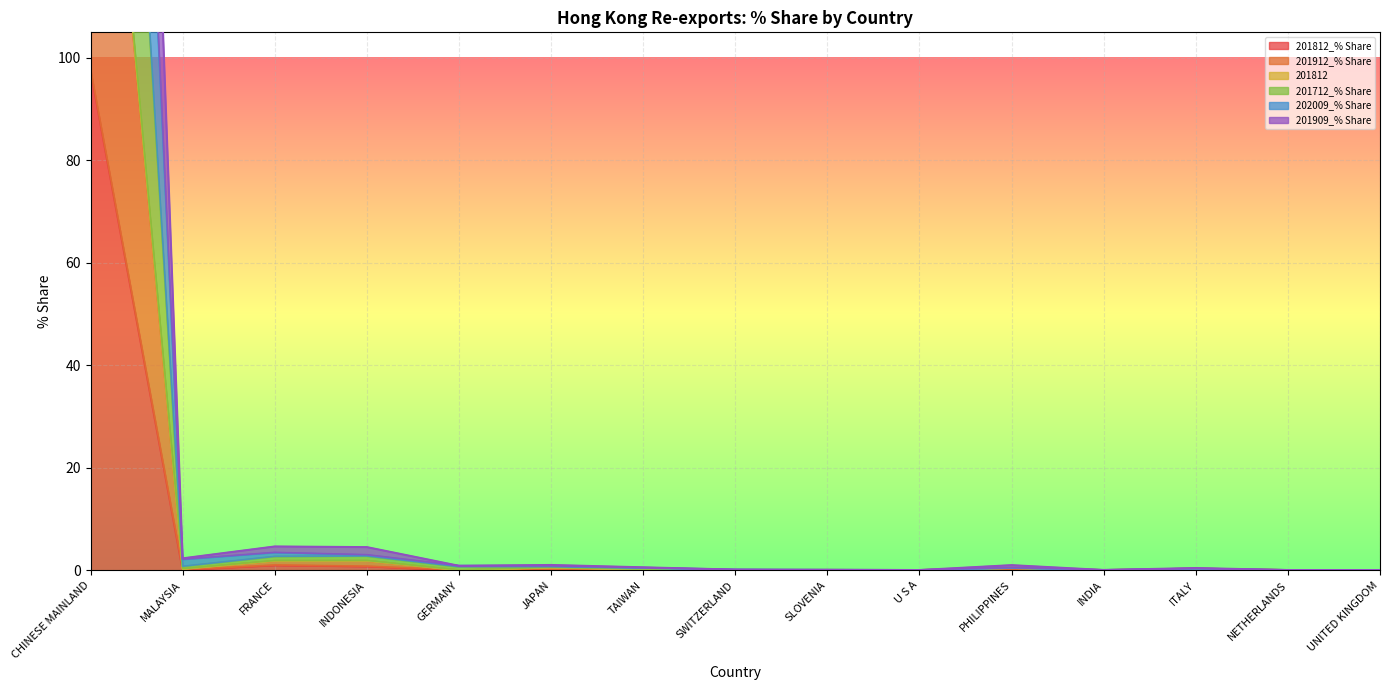

At which category is the sum across all series the highest?

CHINESE MAINLAND